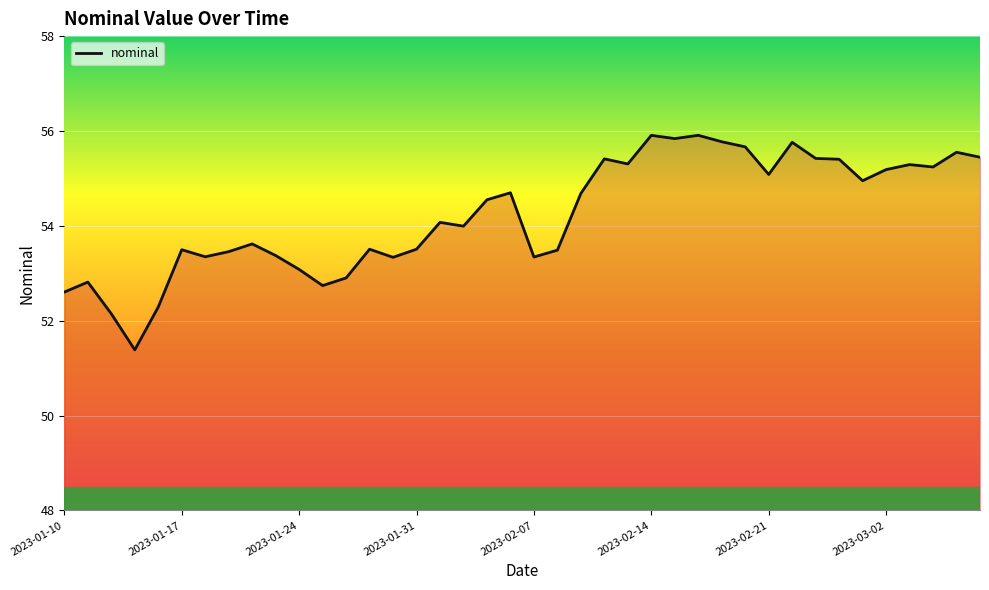

What is the difference between the maximum and minimum values?

4.5